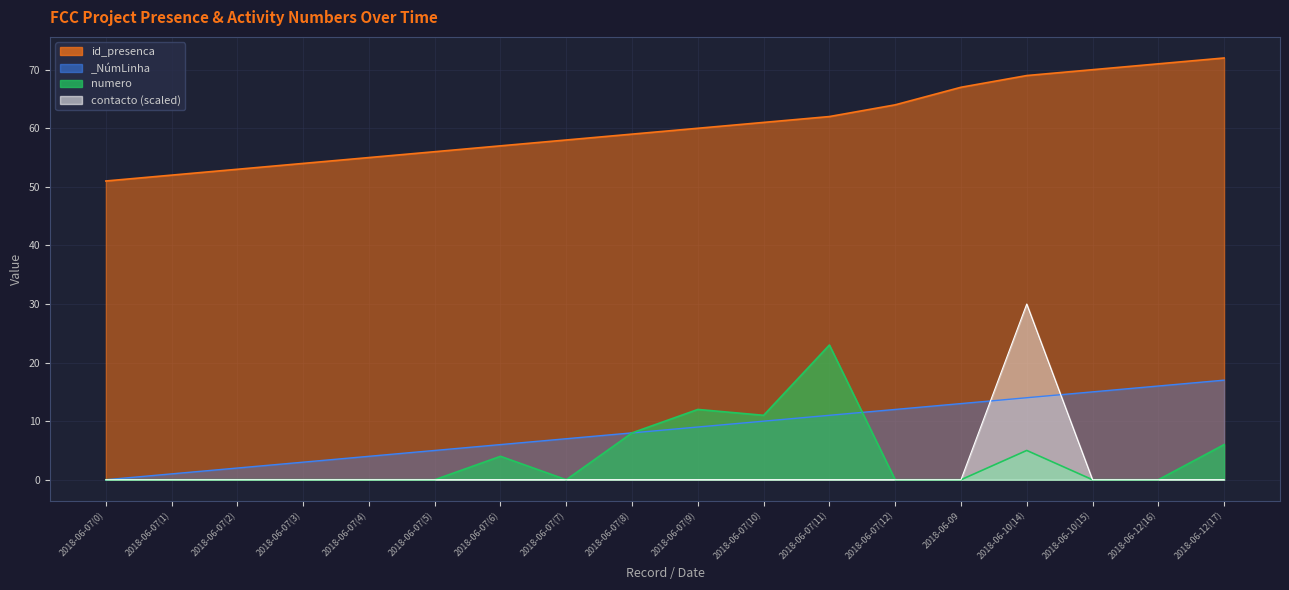

Between which two adjacent categories do _NúmLinha and contacto first intersect?

2018-06-09 and 2018-06-10(14)